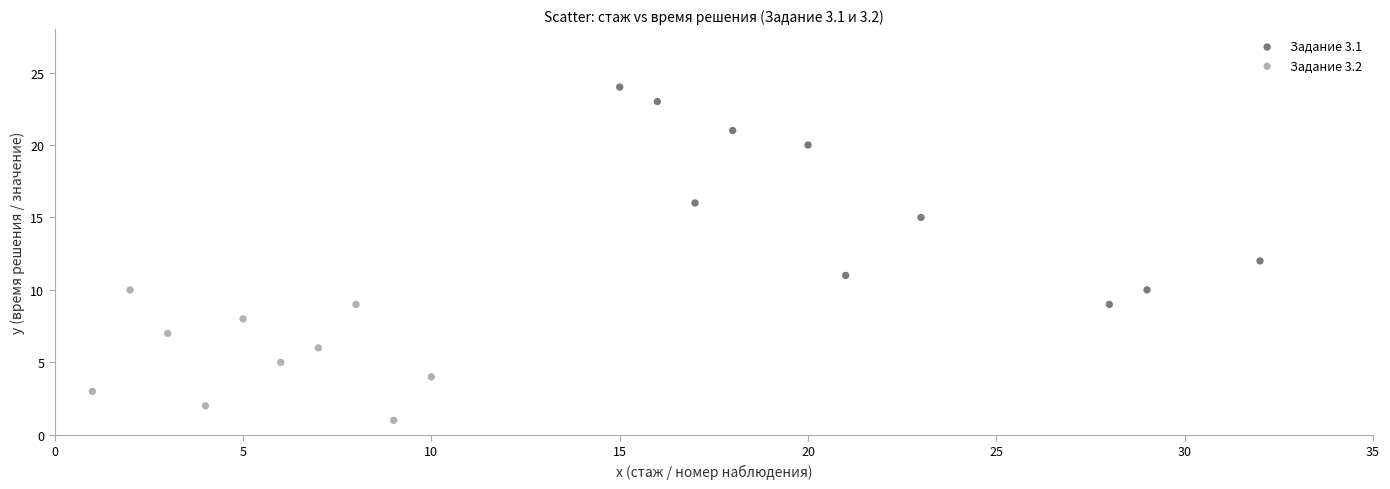

Which series has the widest spread of Y values?

Задание 3.1